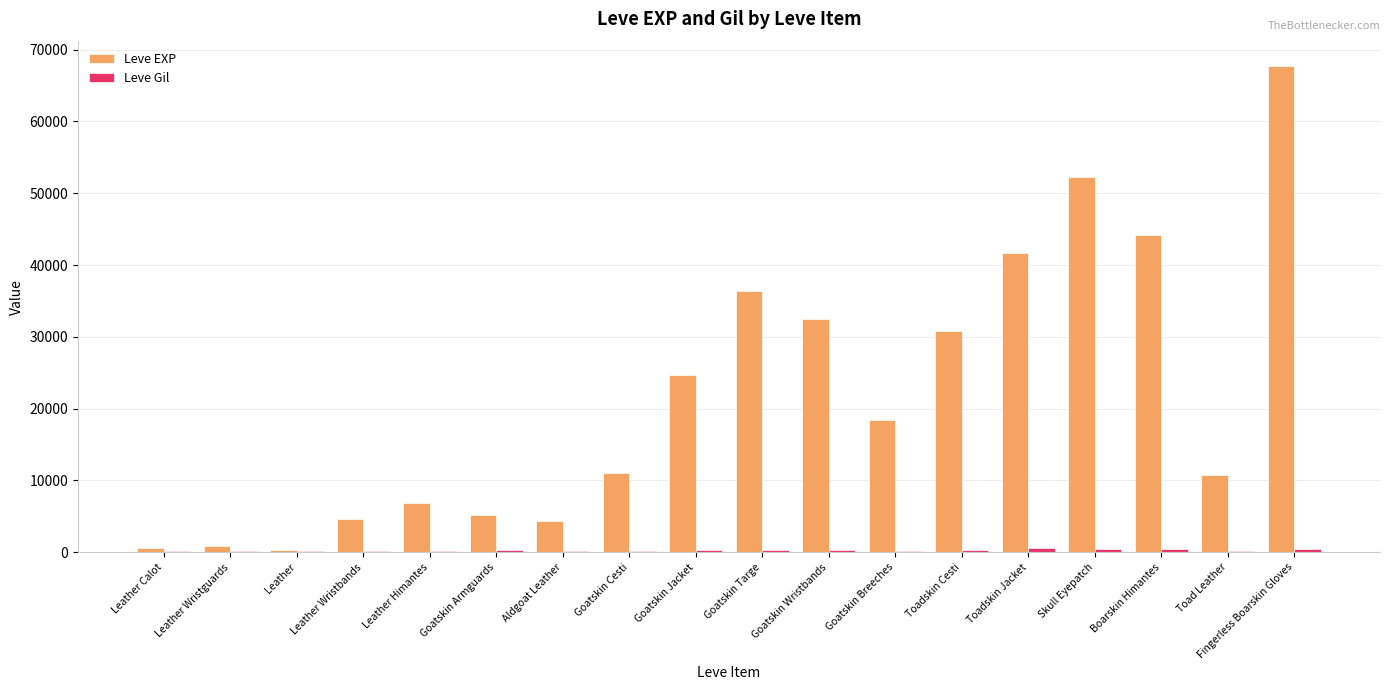

What is the total value across all series at Fingerless Boarskin Gloves?

68168